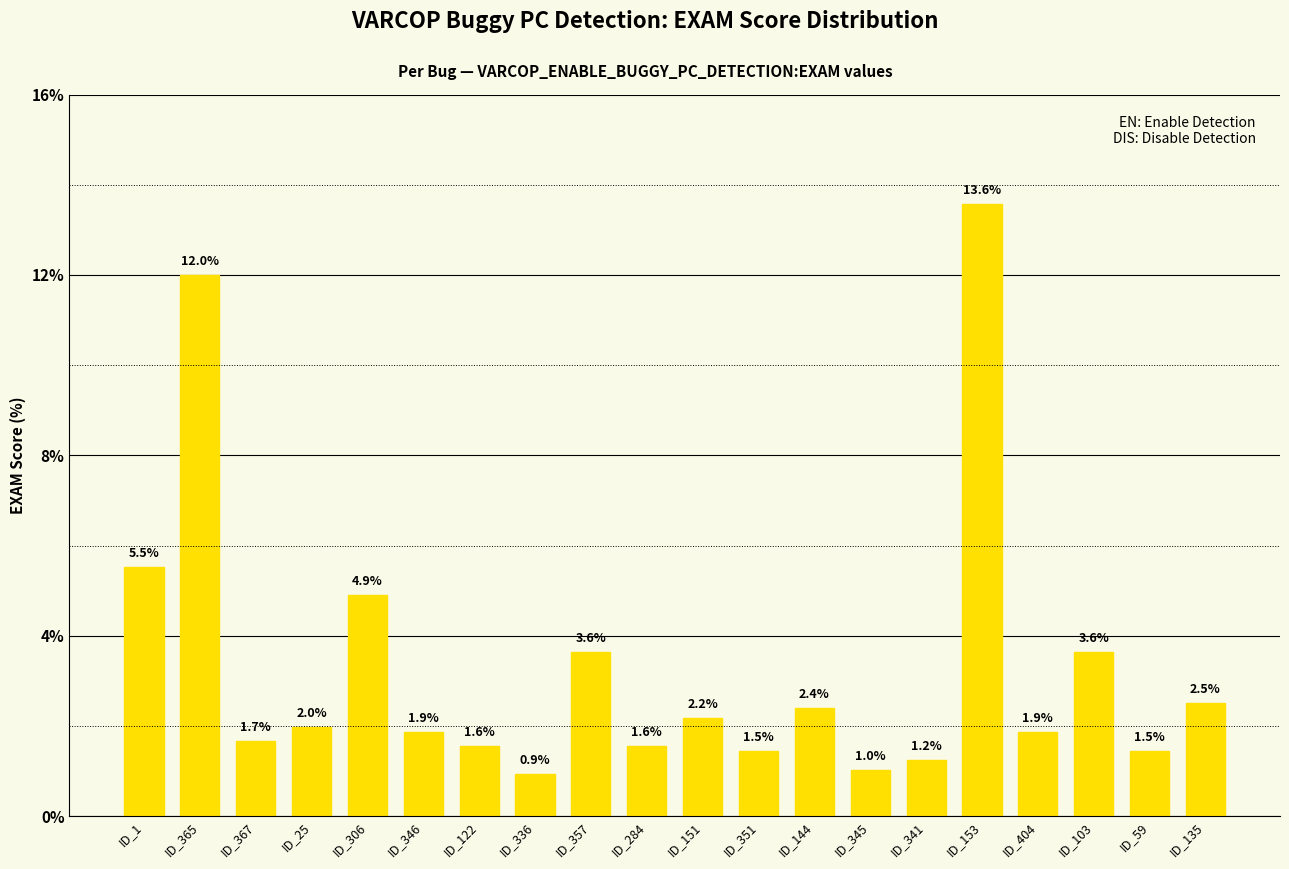

The value at ID_122 is 2.3. True or false?

False